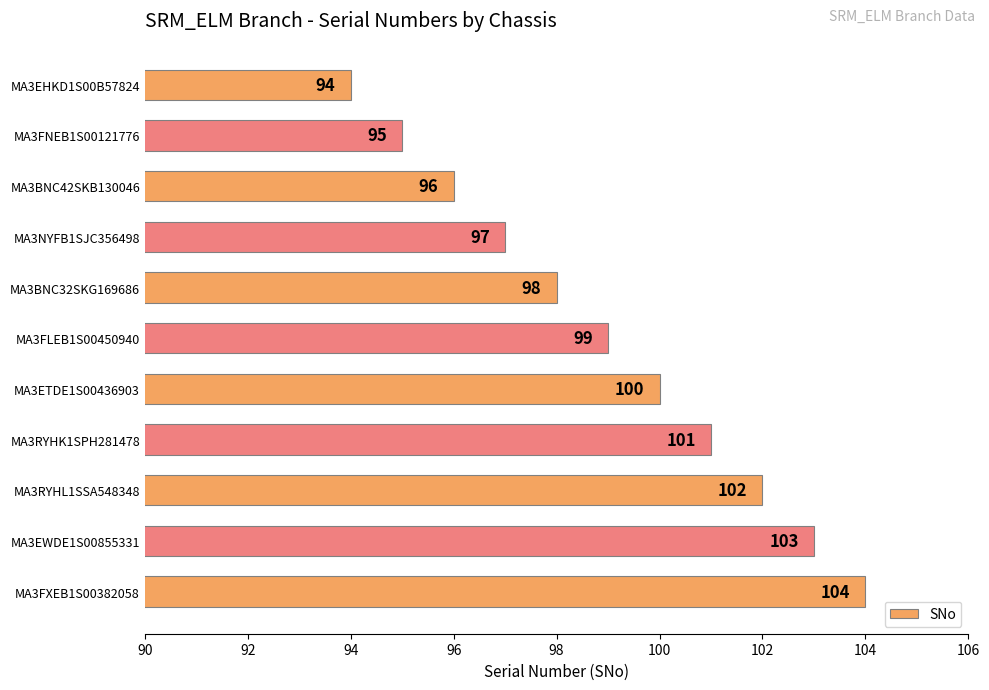

Between MA3BNC32SKG169686 and MA3RYHL1SSA548348, which is larger?

MA3RYHL1SSA548348